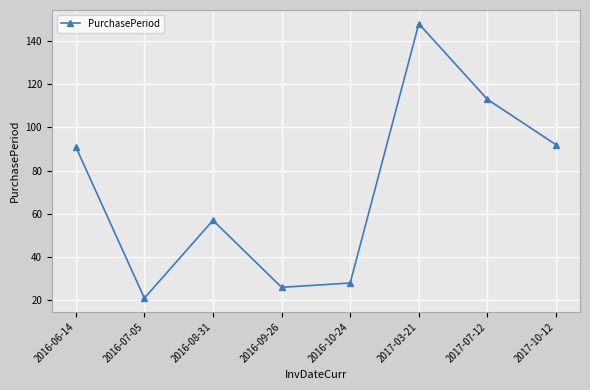

What is the value of the 2nd point from the left?

21